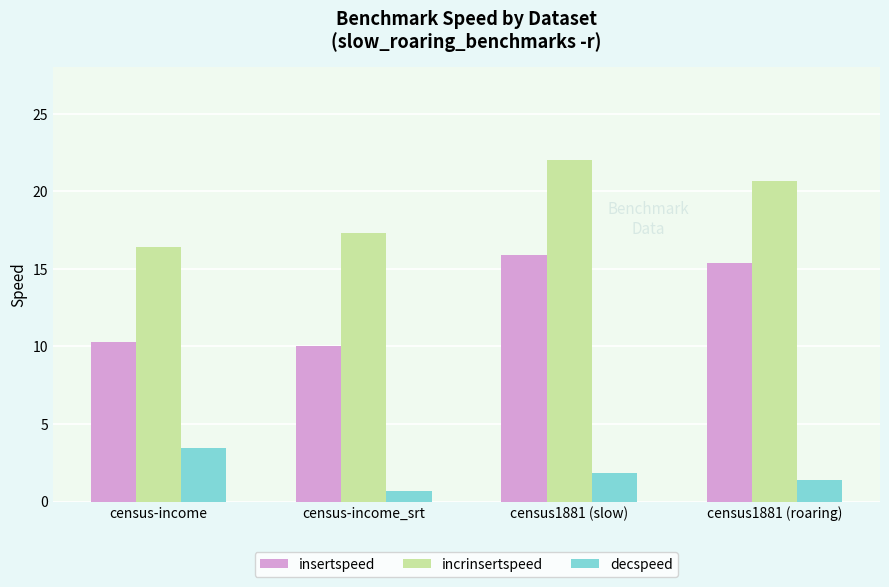

How many distinct data groups are displayed?

3